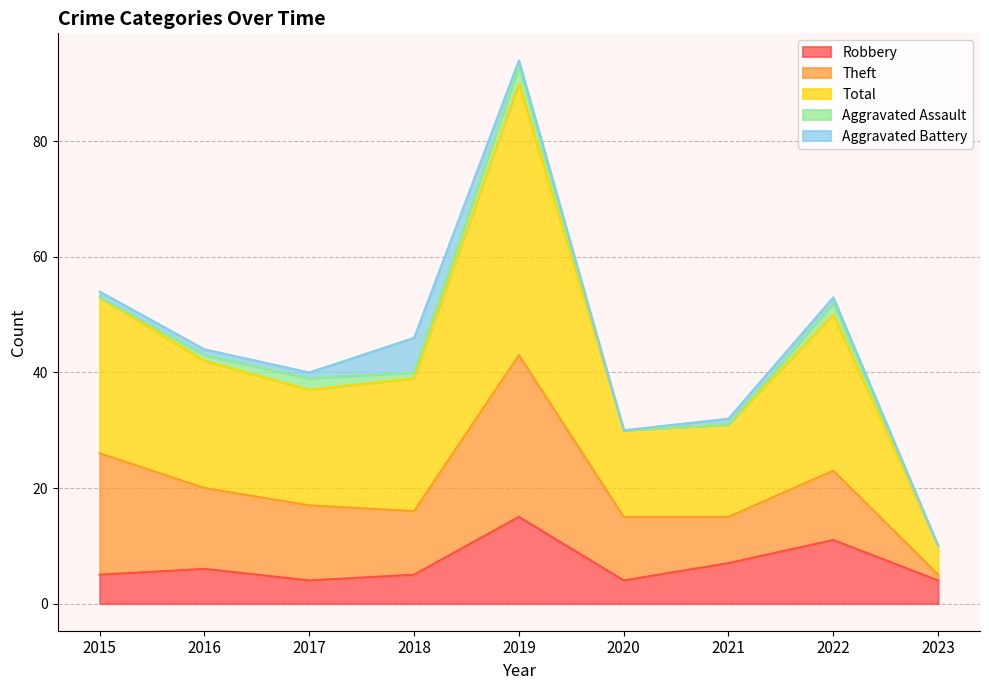

What is the sum of the Aggravated Assault values at 2017 and 2018?

3